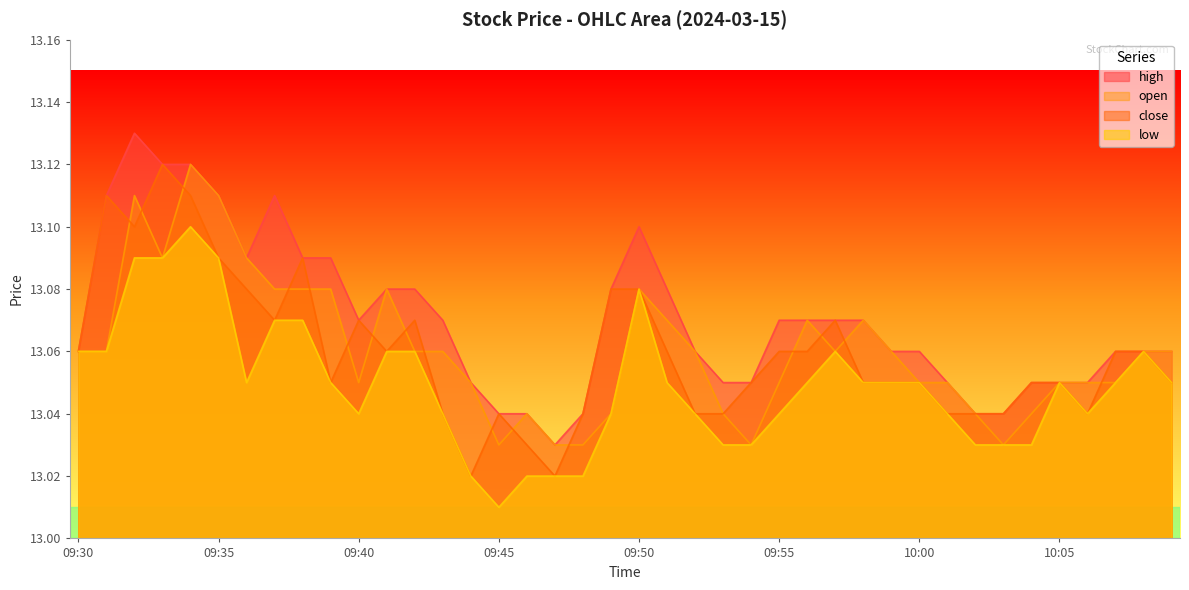

Where is low nearest to the value 13?

09:45